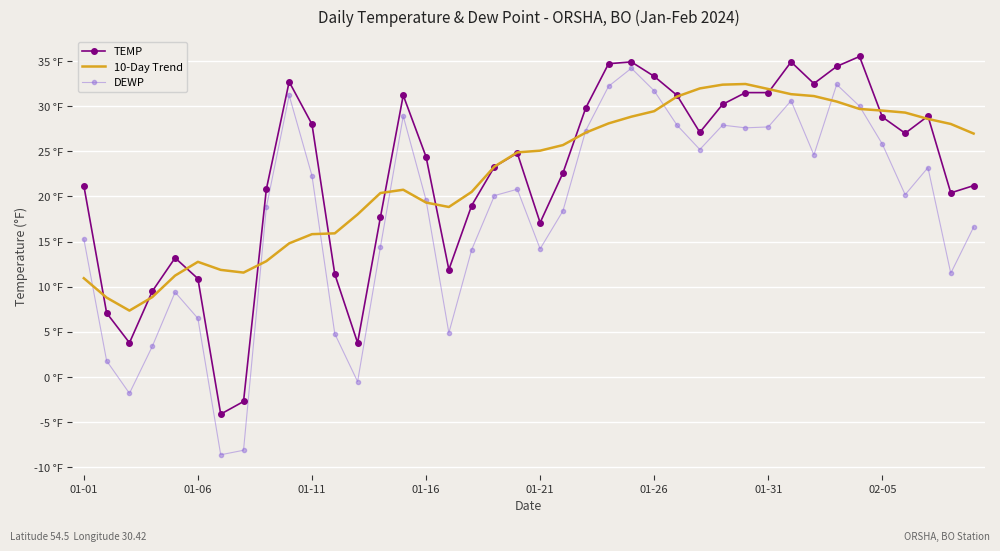

What are all the series names shown in the legend?

TEMP, 10-Day Trend, DEWP